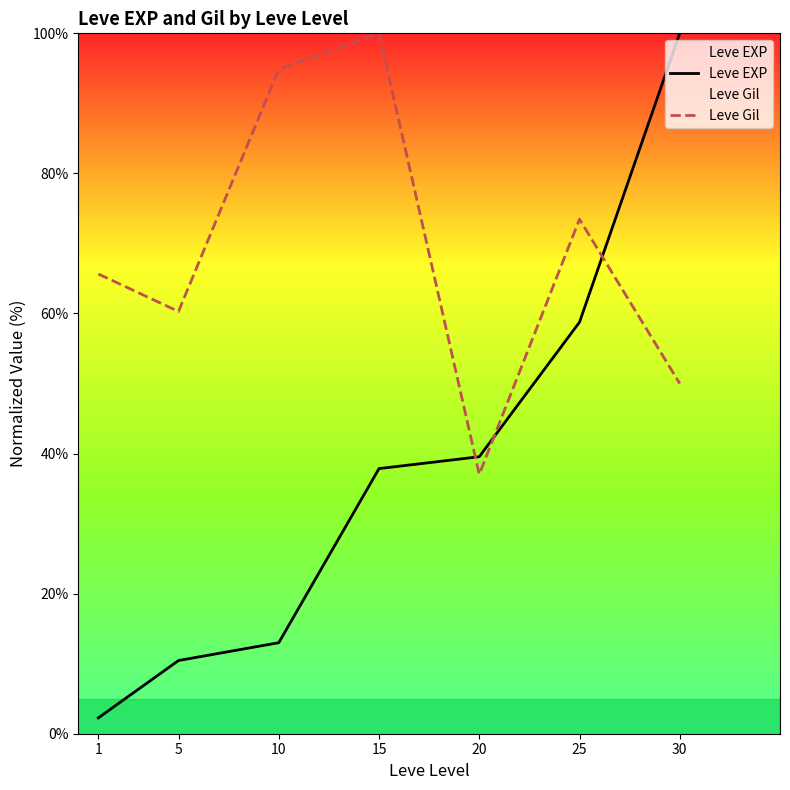

At which category is the sum across all series the highest?

30